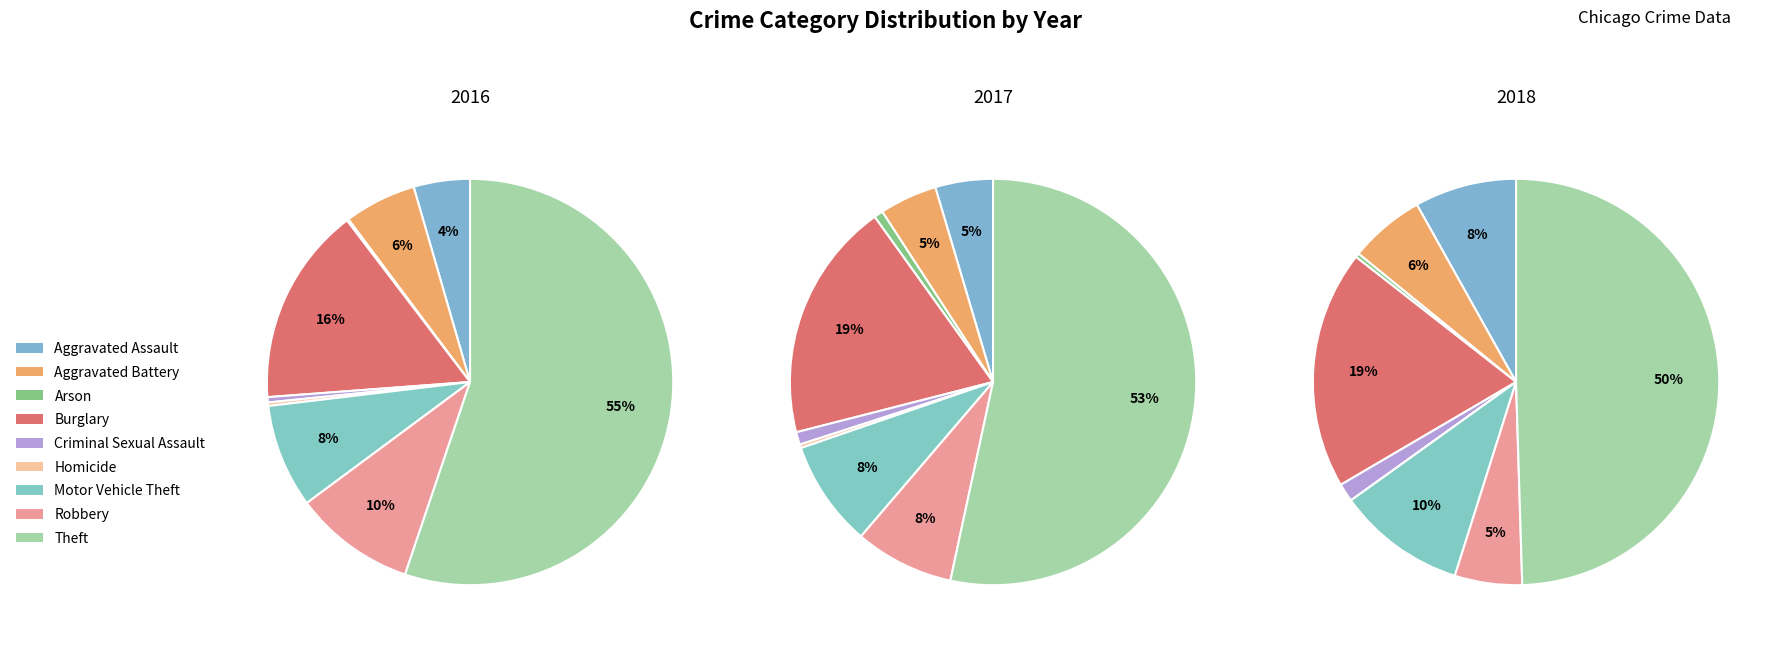

Which category accounts for the majority?

Theft